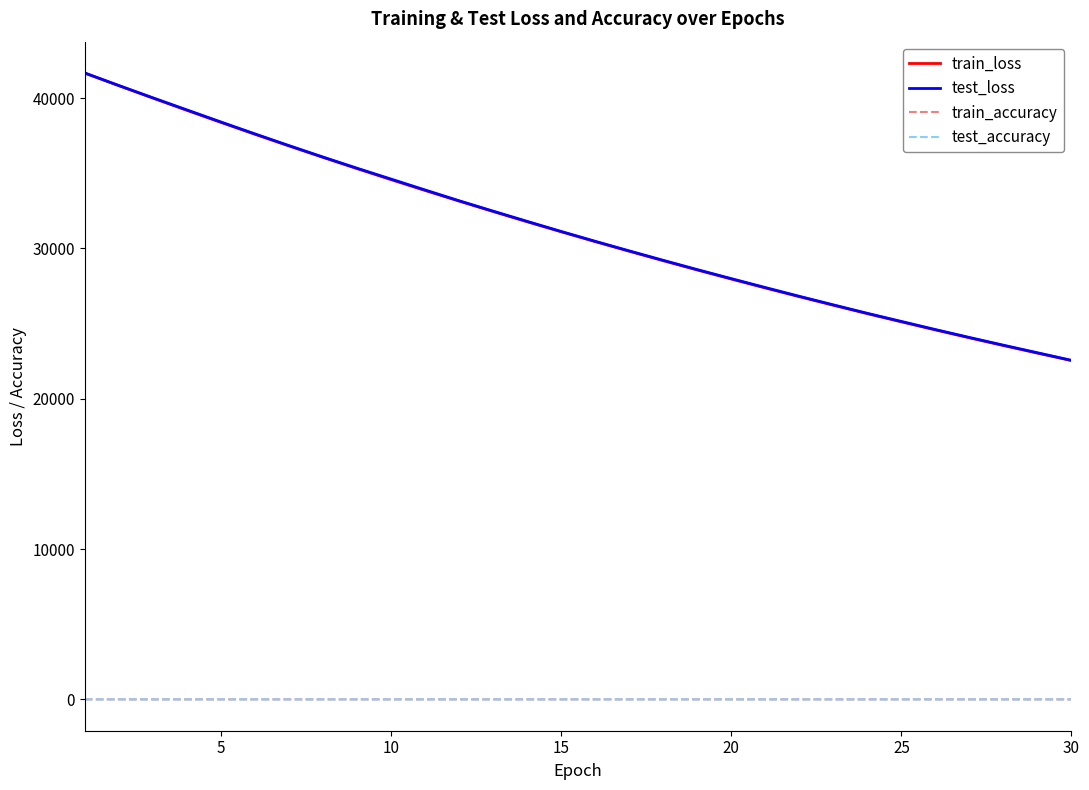

True or false: test_accuracy and test_loss cross at least once.

False